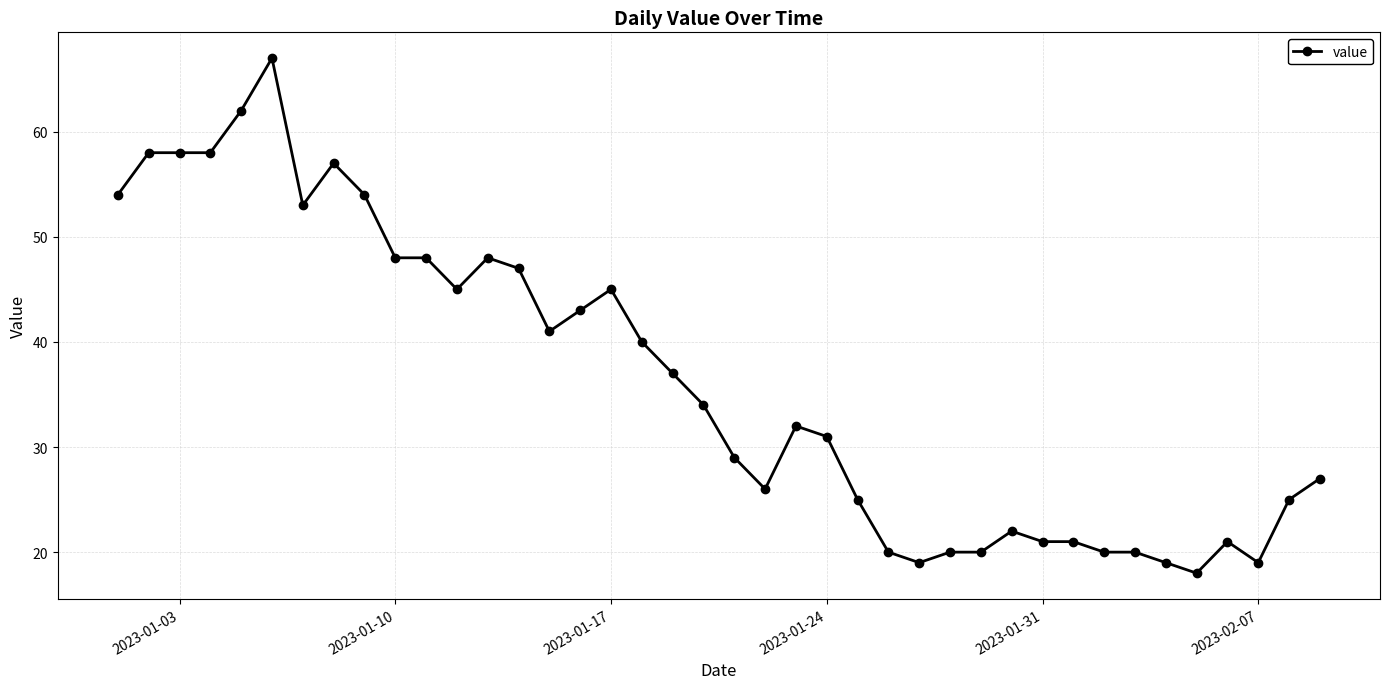

What is the difference between the maximum and minimum values?

49